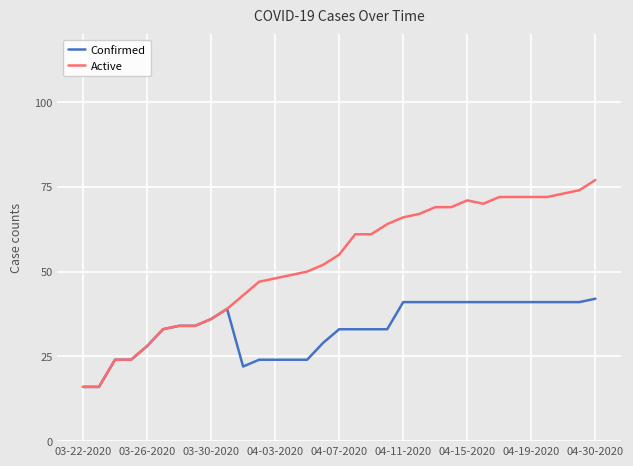

Rank the series by their maximum value, from lowest to highest.

Confirmed, Active